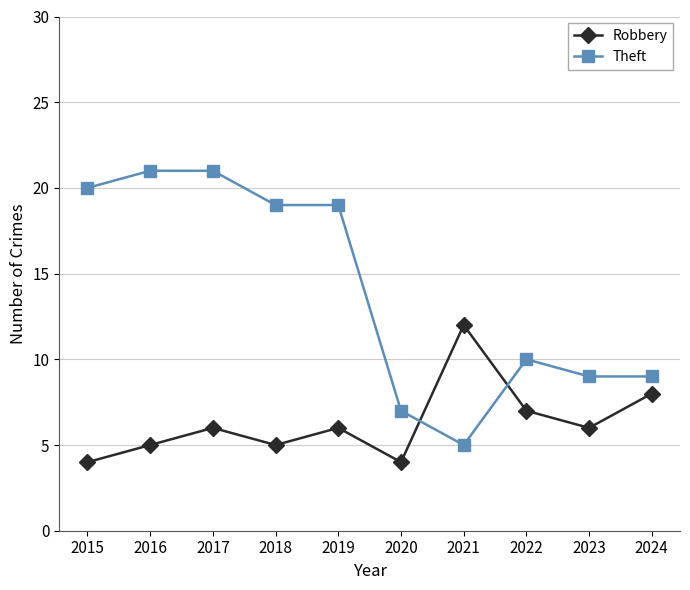

What is the difference between the Theft values at 2017 and 2021?

16